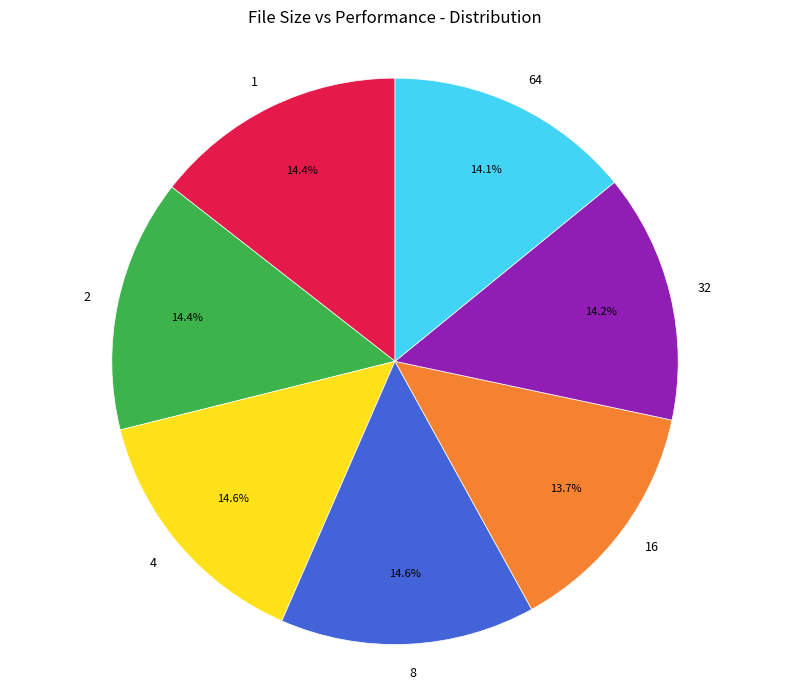

How many segments does this pie chart have?

7